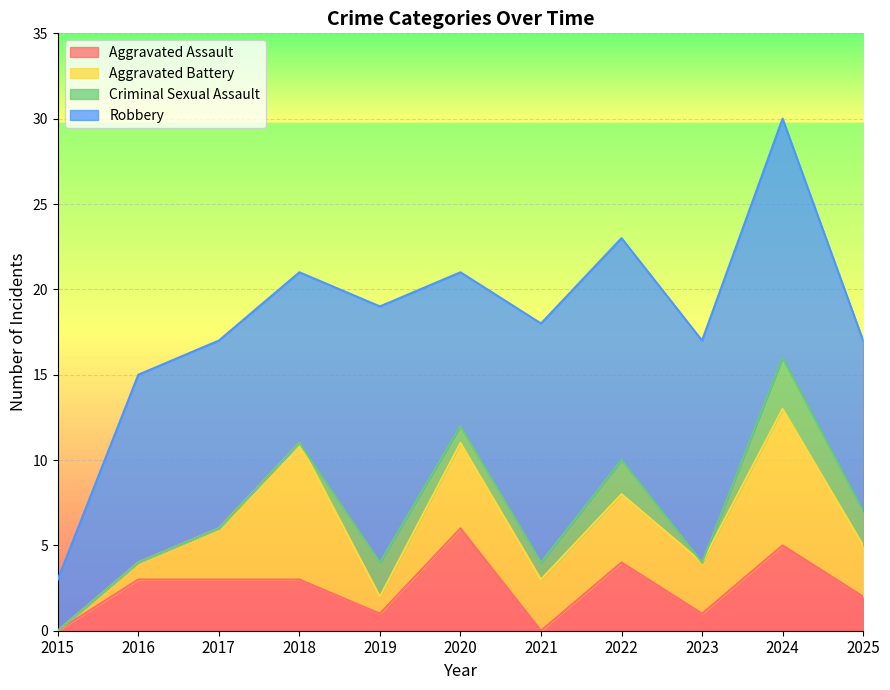

Count the number of categories in the chart.

11